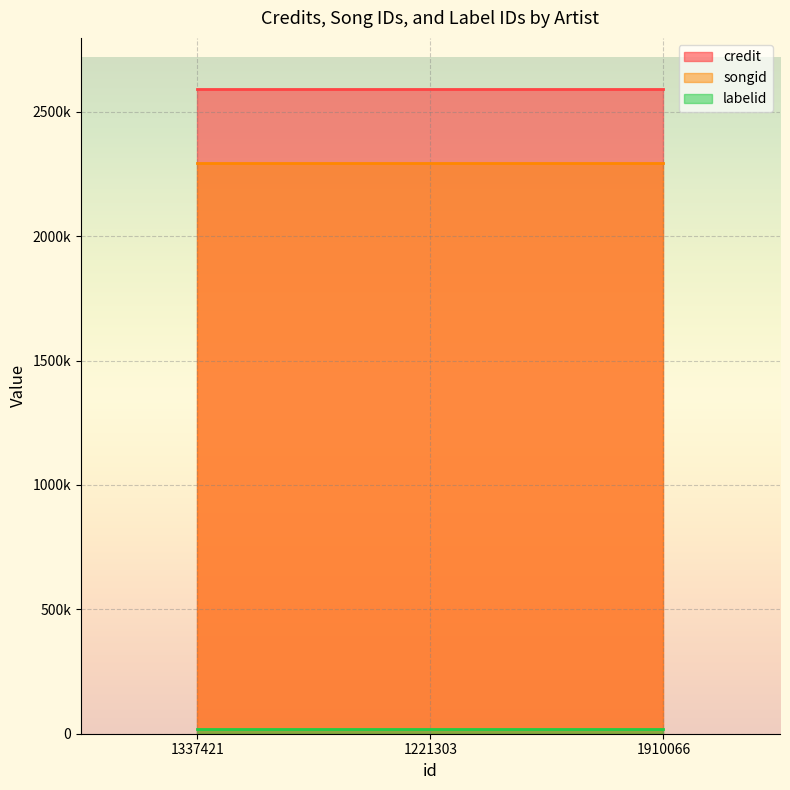

Reading left to right, what are all the values shown in this chart?

credit: 1337421=2589495	1221303=2589495	1910066=2589495
songid: 1337421=2293404	1221303=2293404	1910066=2293404
labelid: 1337421=17370	1221303=17370	1910066=17370